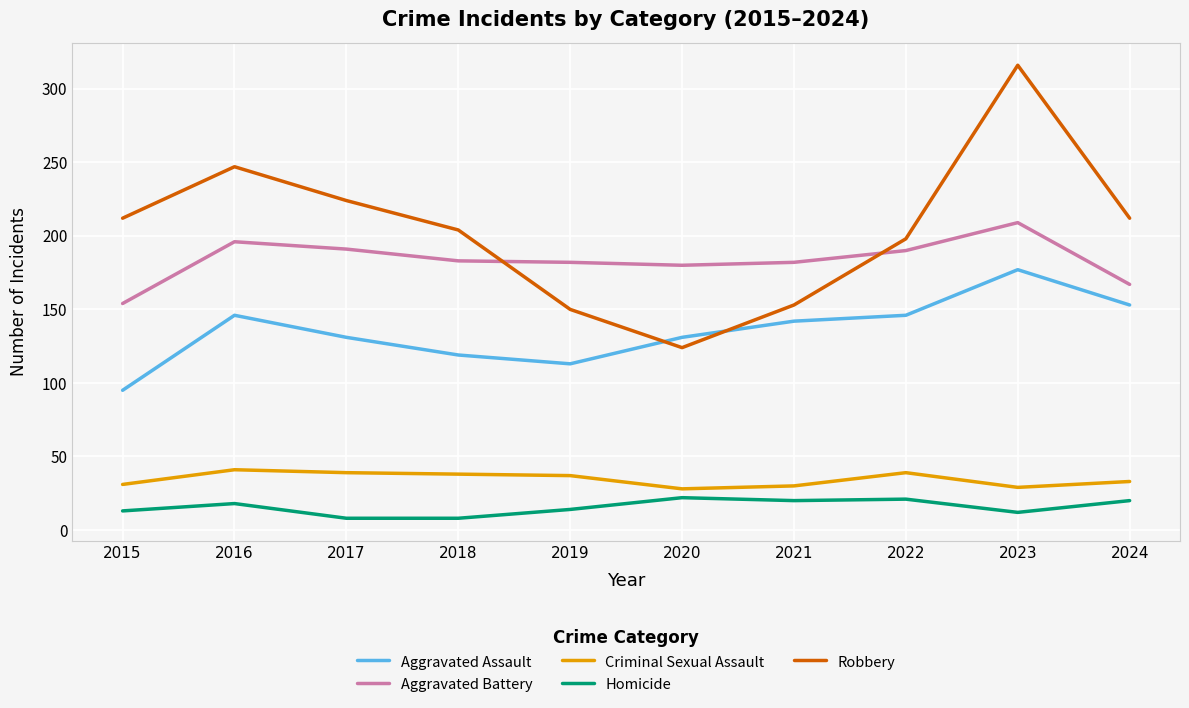

True or false: Criminal Sexual Assault has a value of 12 at 2017.

False